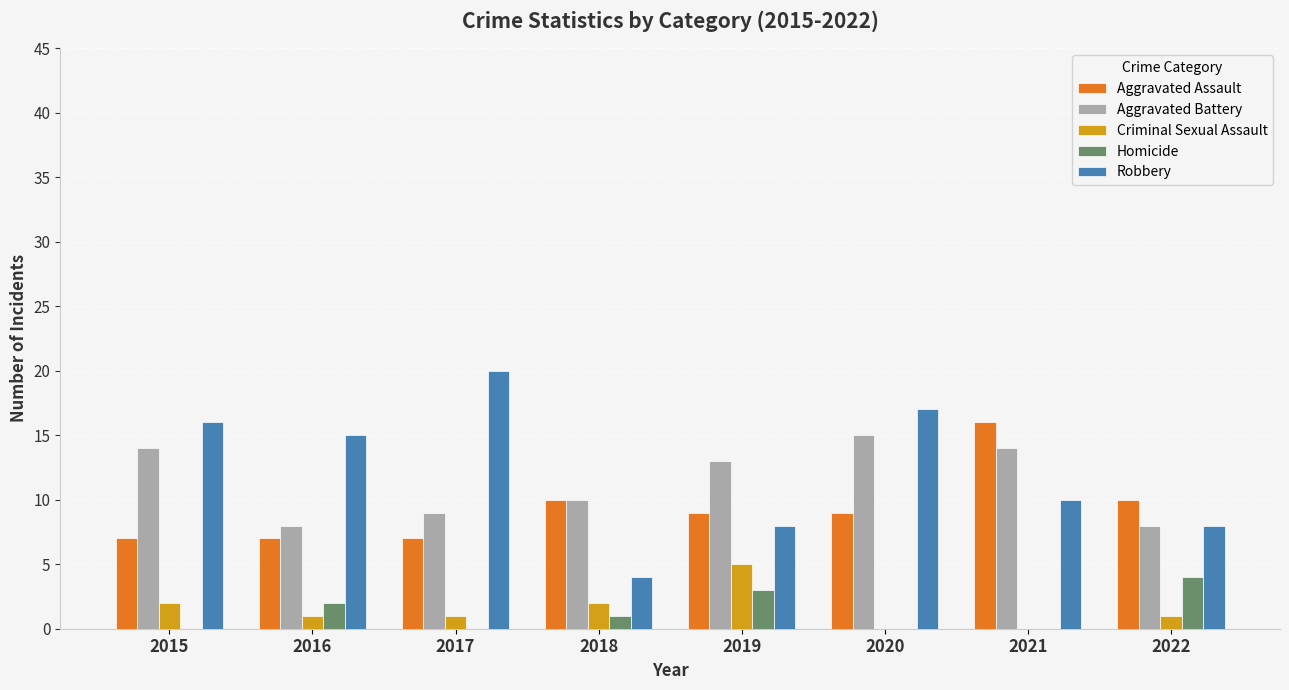

What is the total value across all series at 2022?

31